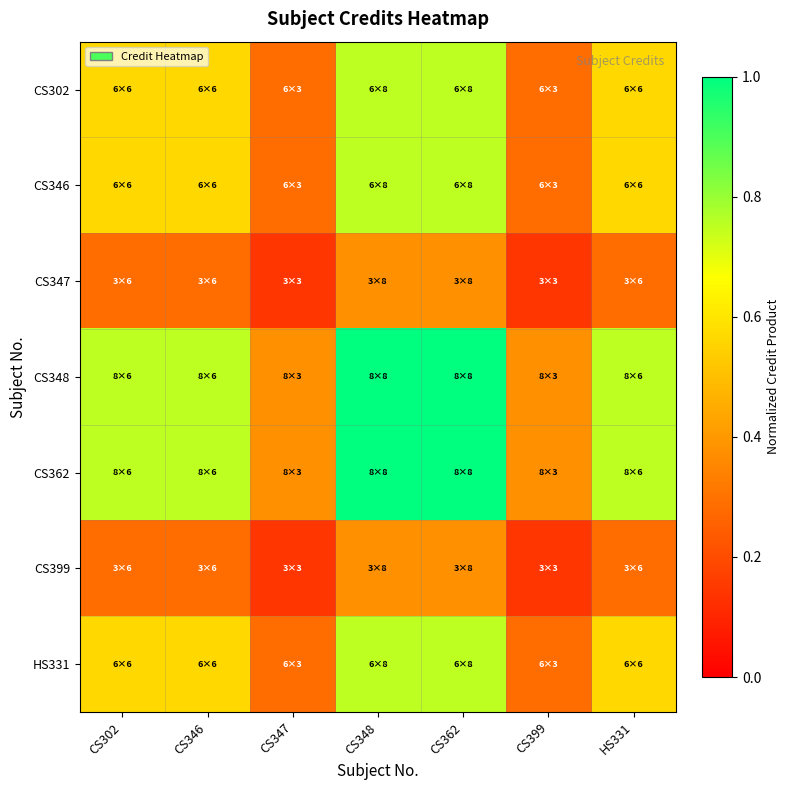

Which series has the largest total across all categories?

CS348